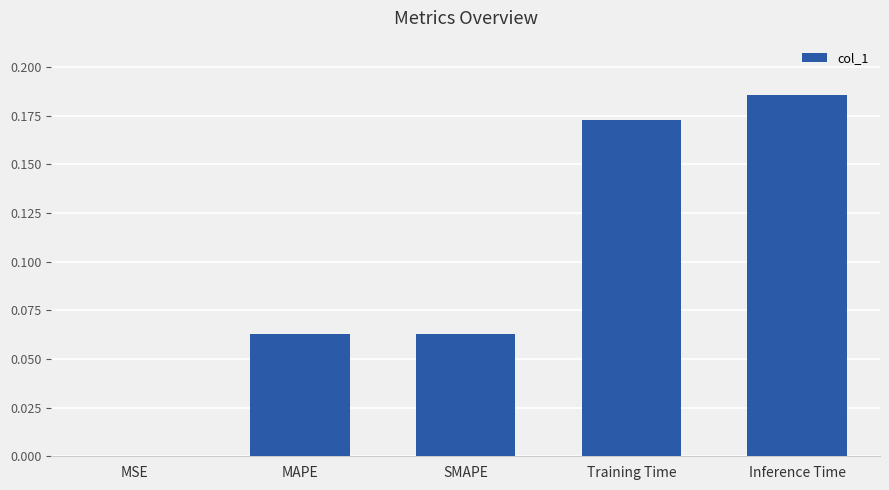

What is the change in value from MAPE to Training Time?

+0.1